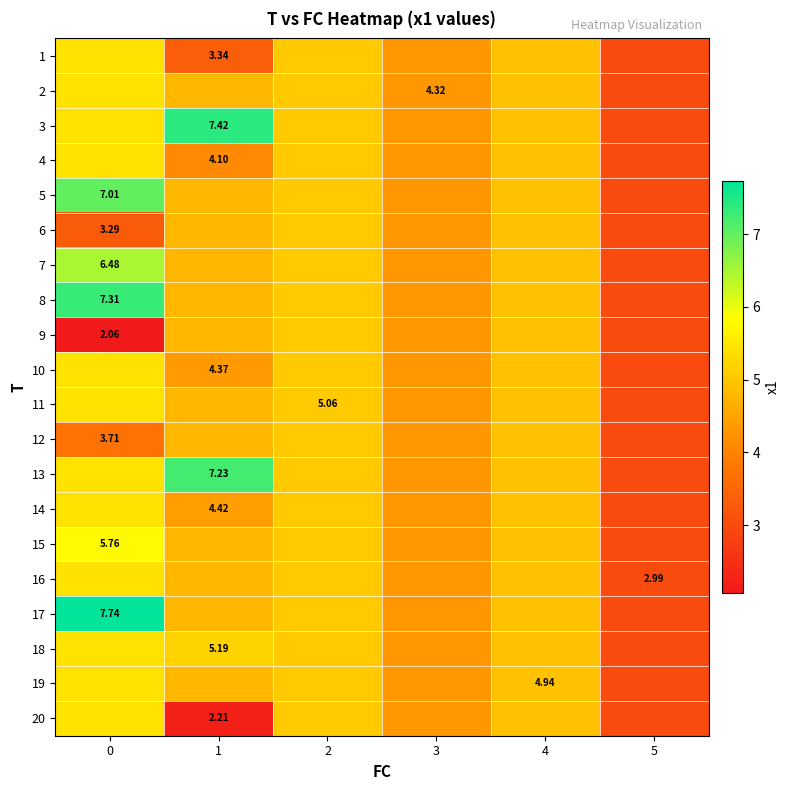

Rank the categories by row_7 value from highest to lowest.

0, 2, 4, 1, 3, 5